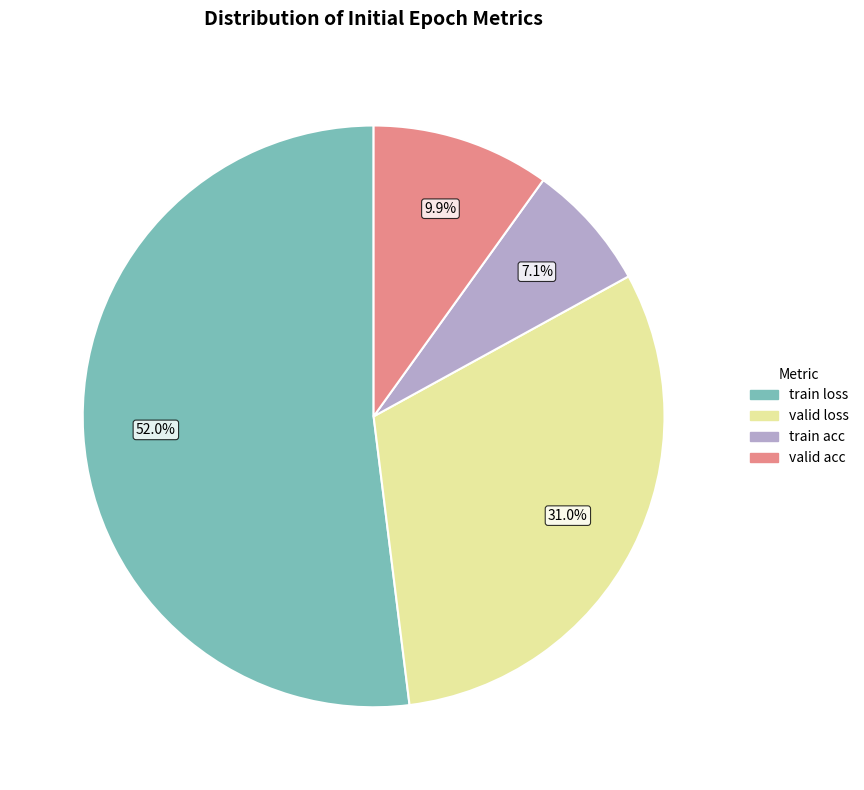

Which has a higher value, valid acc or train acc?

valid acc